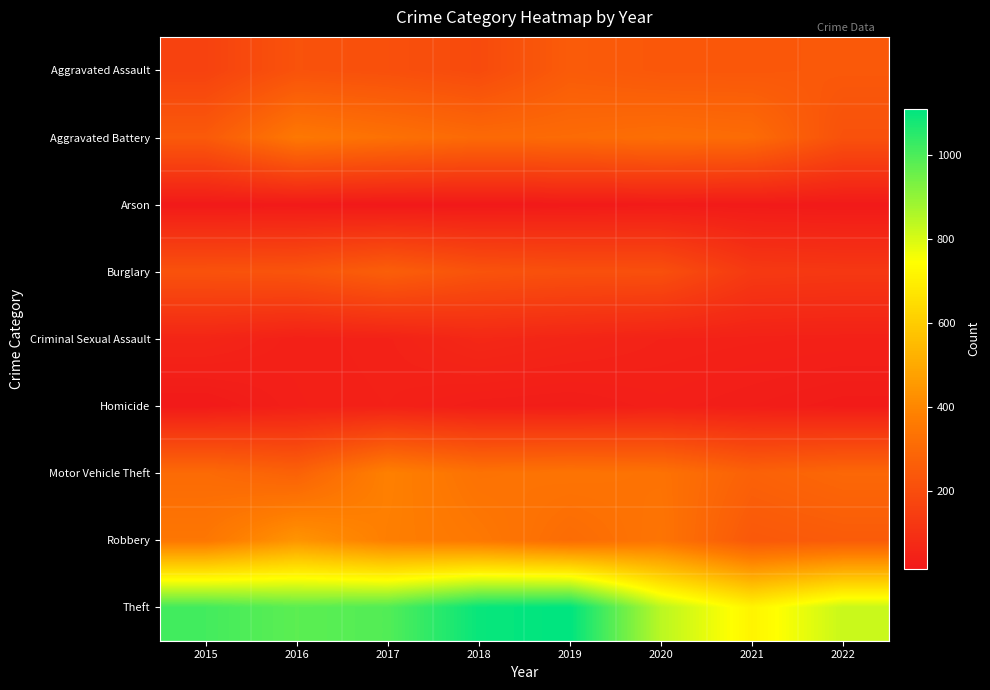

Which series has the largest total across all categories?

Theft